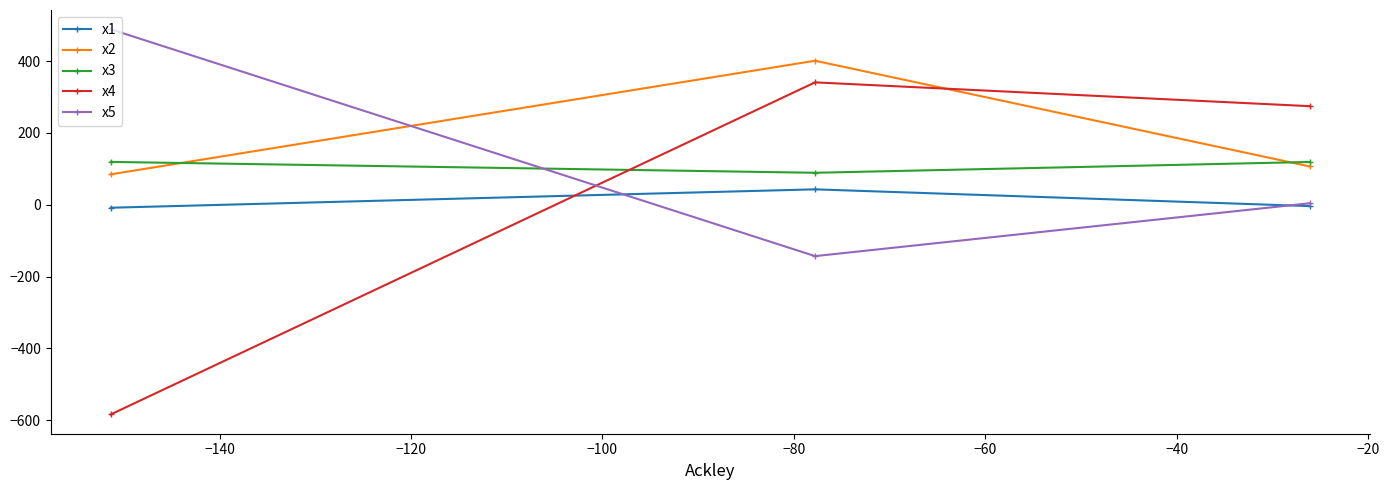

Which series has the largest range (max minus min)?

x4